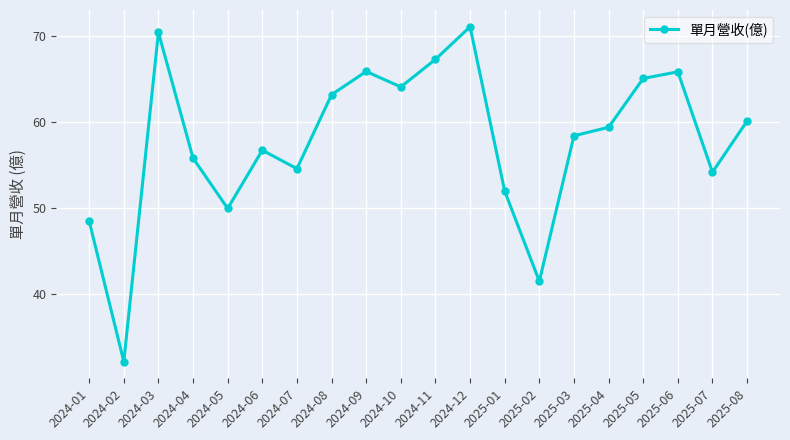

What is the average value?

57.8